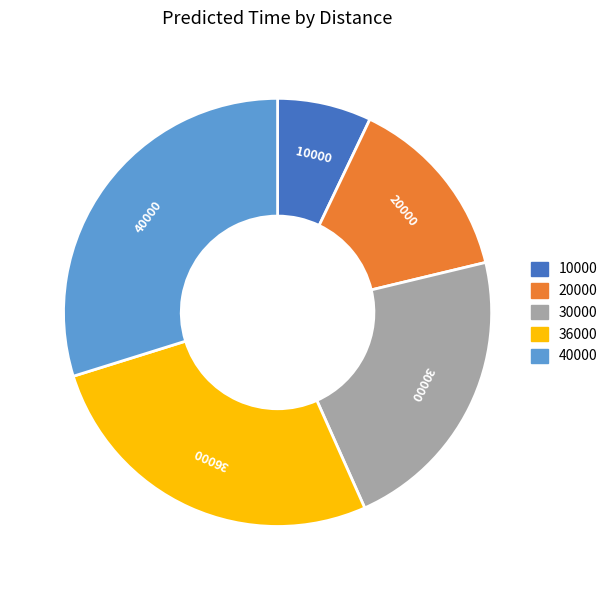

Which has a higher value, 30000 or 36000?

36000